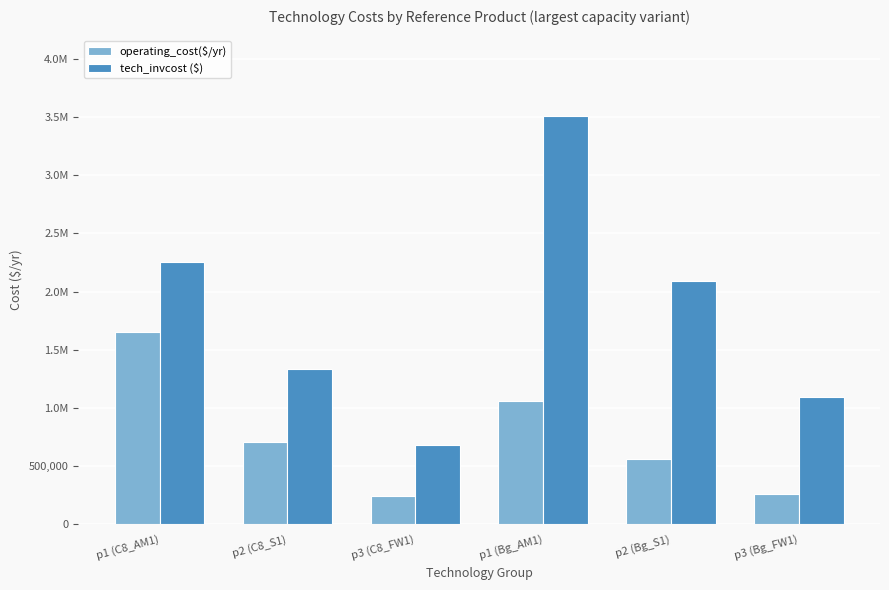

The value of operating_cost($/yr) at p1 (C8_AM1) is 1656578.6. True or false?

True